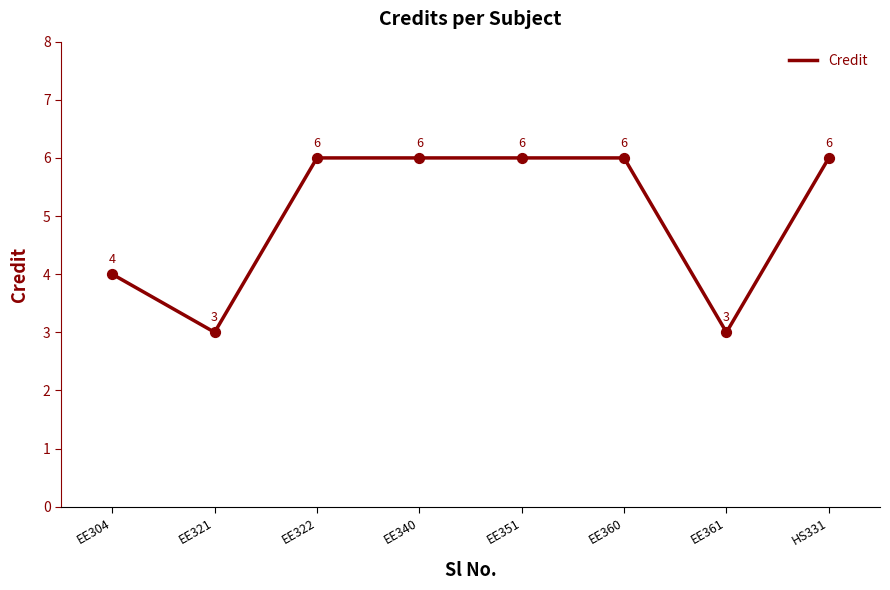

Approximately how many times larger is the value at EE322 compared to EE304?

1.5